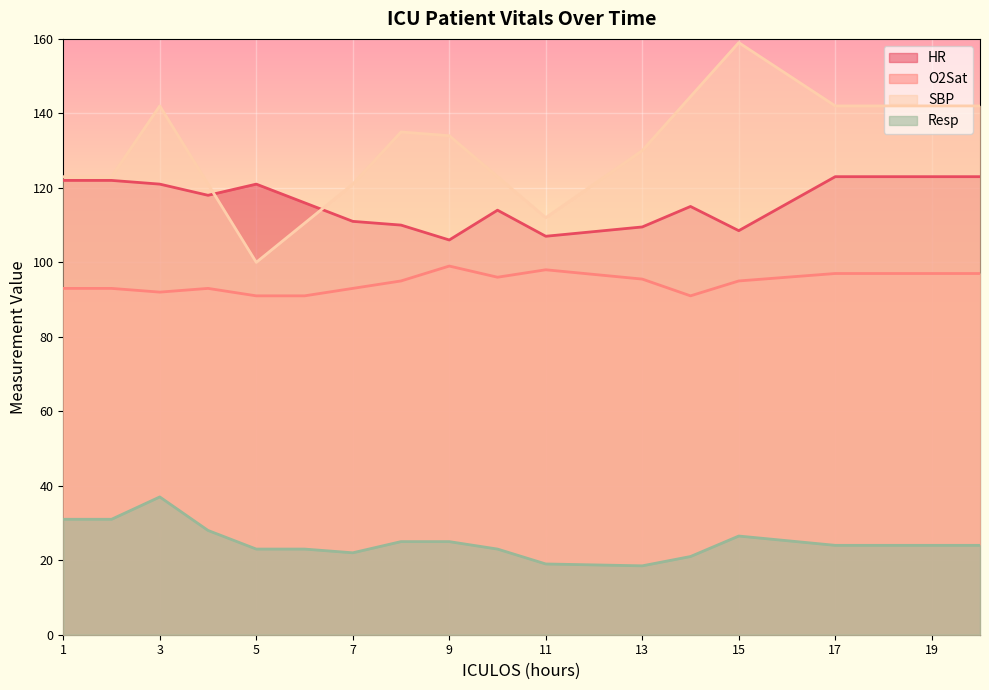

Count the number of data series in this chart.

4